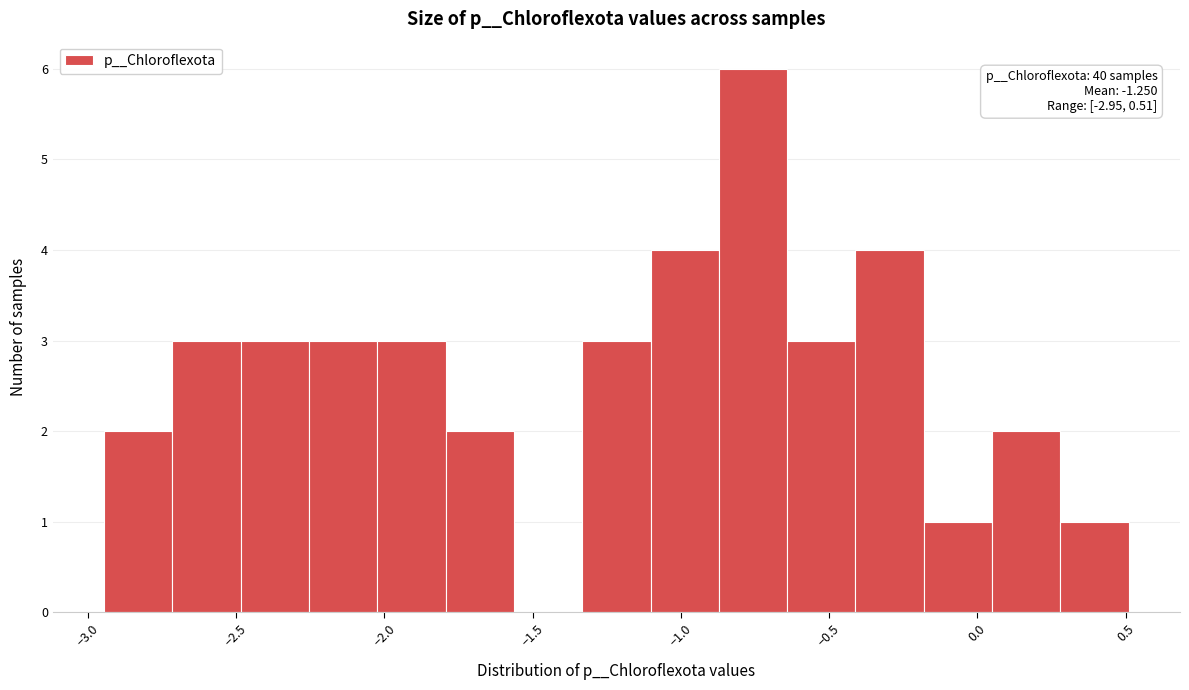

Which range on the x-axis has the tallest bar?

-0.85 to -0.65